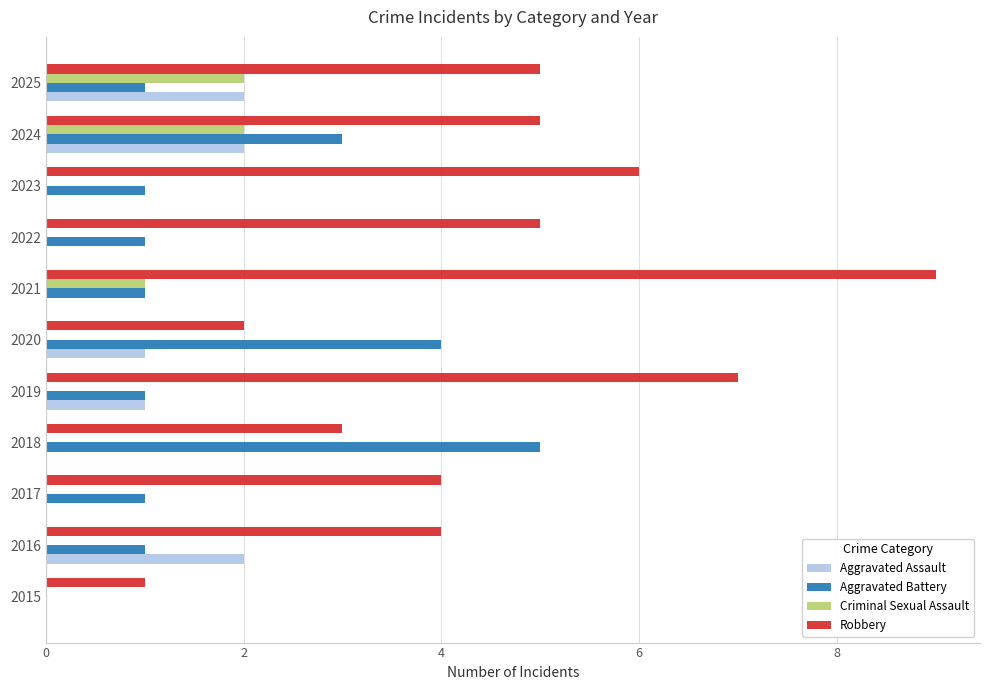

At which category is the sum across all series the highest?

2024